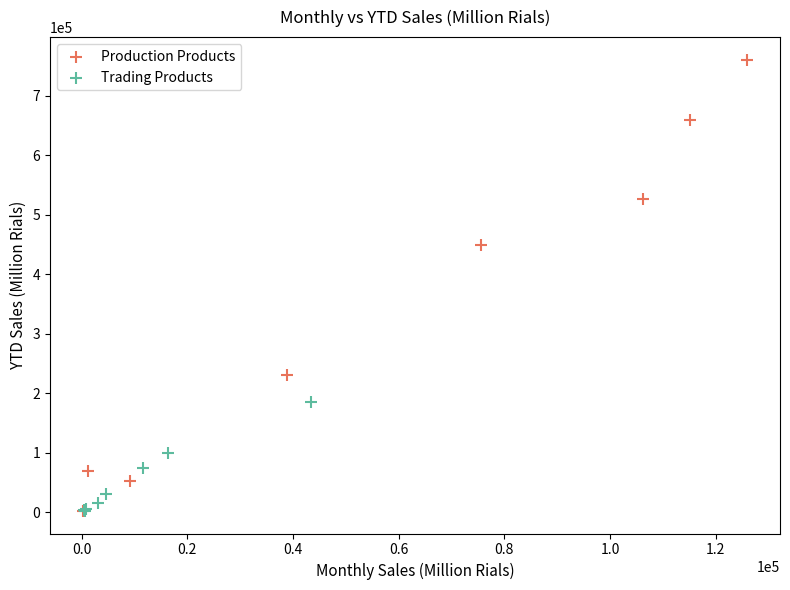

Which series reaches the maximum Y coordinate?

Production Products